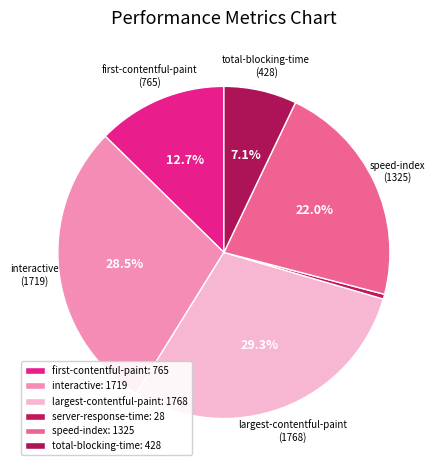

True or false: total-blocking-time accounts for 1% of the total.

False